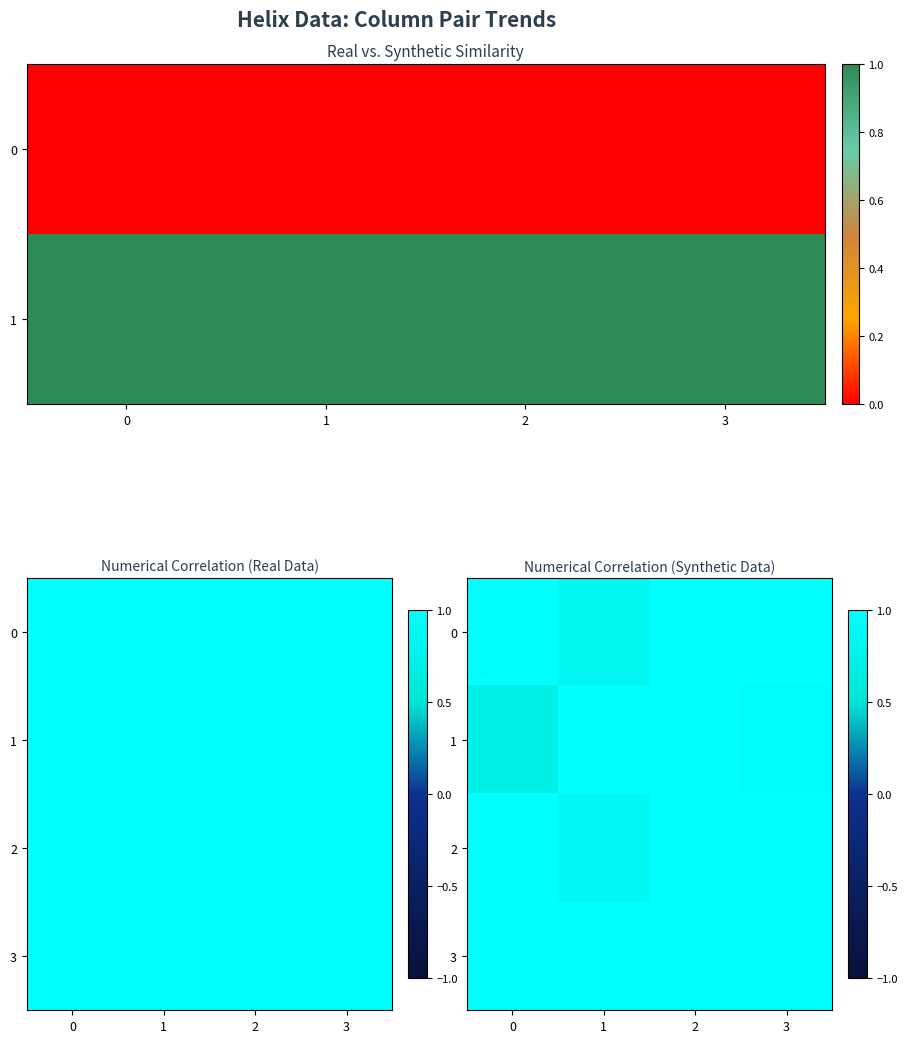

Rank the series at 0 from lowest to highest value.

1, 2, 0, 3